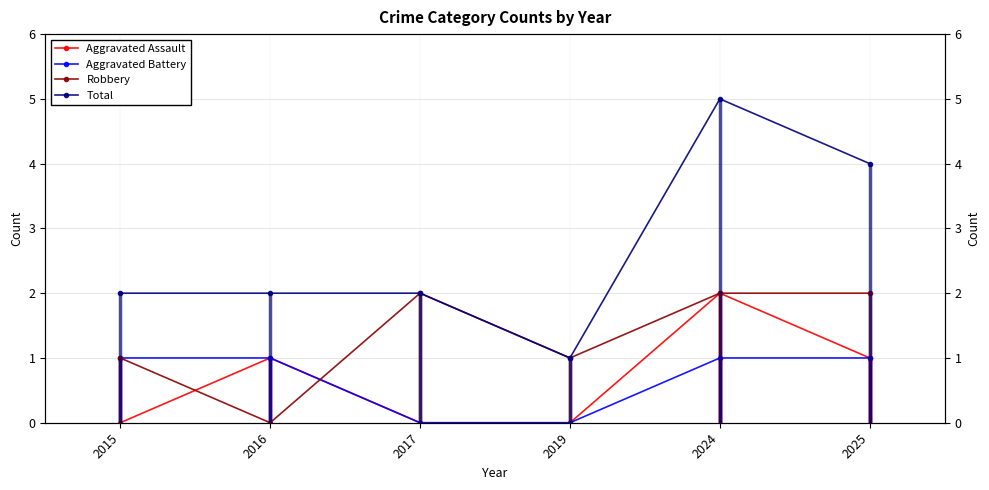

Rank the categories by Aggravated Assault value from highest to lowest.

2024, 2016, 2025, 2015, 2017, 2019